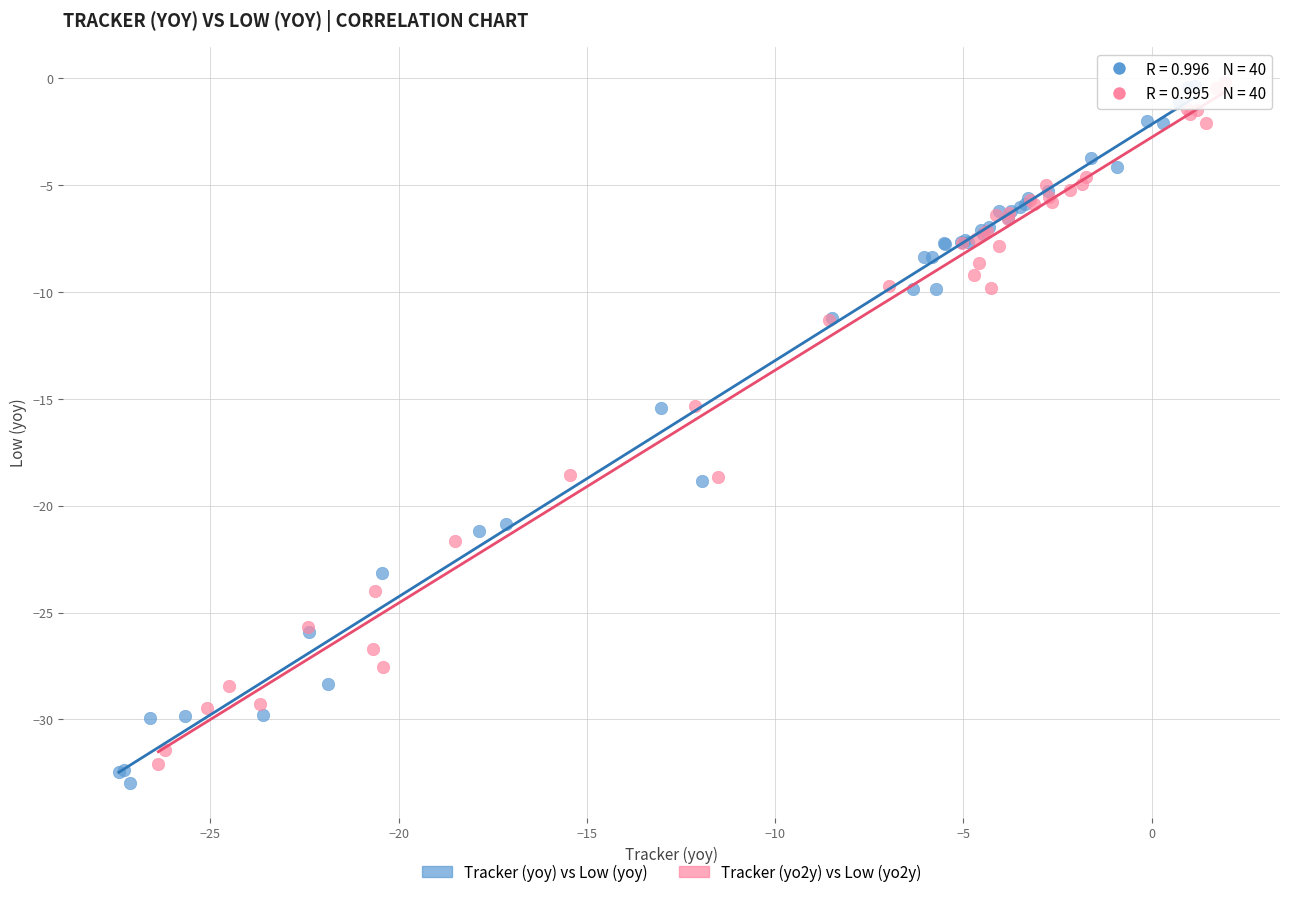

Which series has the largest Y range (max minus min)?

Tracker (yoy) vs Low (yoy)